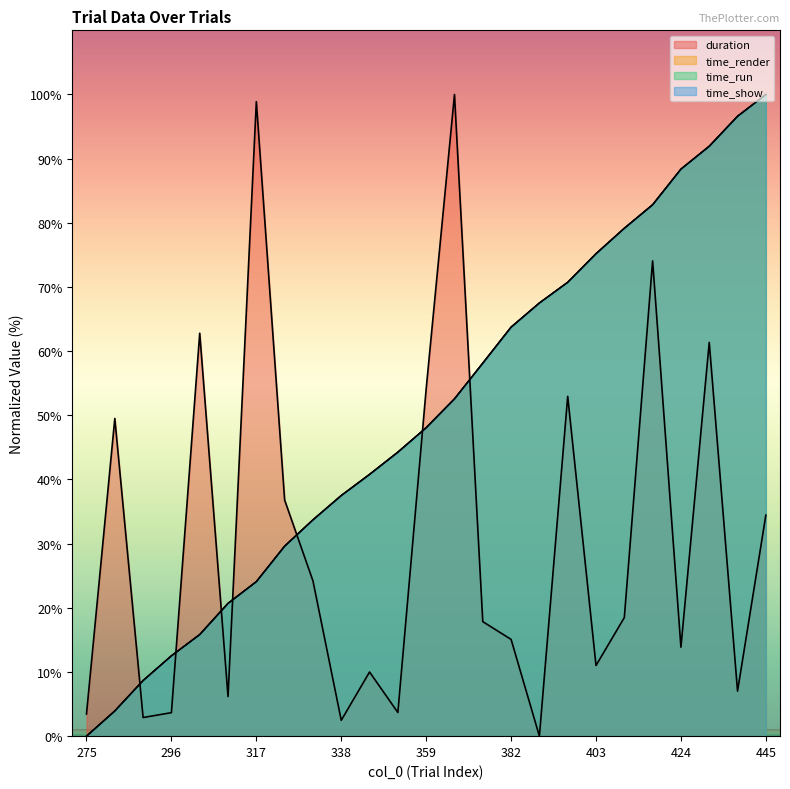

True or false: time_show and time_run cross at least once.

True